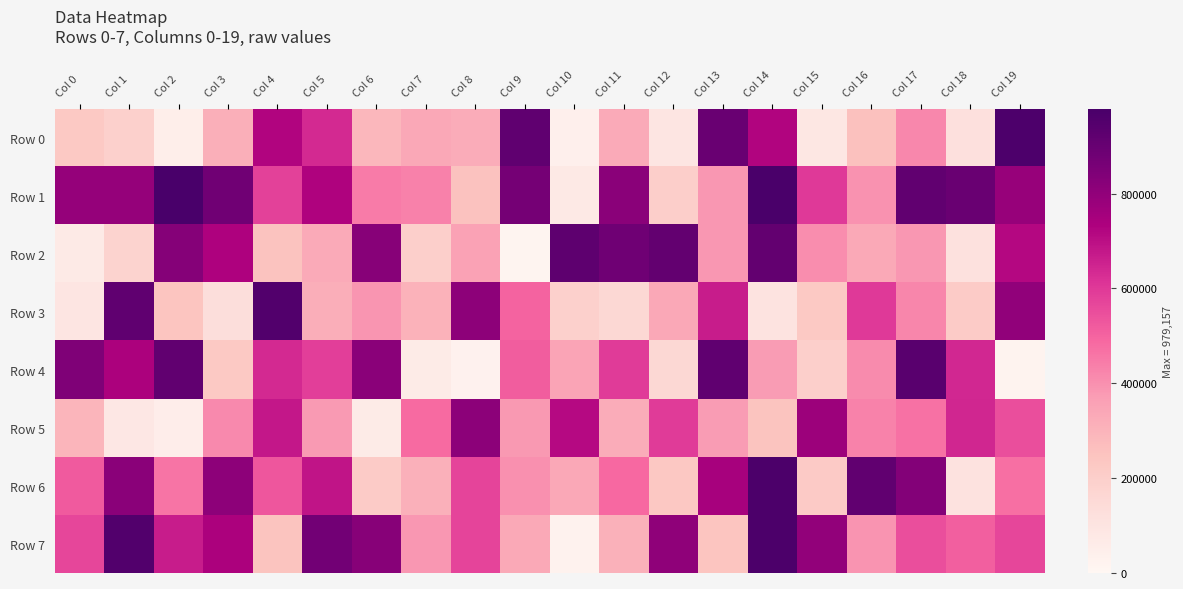

Reading left to right, what are all the values shown in this chart?

Row 0: Col 0=225917	Col 1=193888	Col 2=47051	Col 3=315153	Col 4=723538	Col 5=635916	Col 6=287004	Col 7=339119	Col 8=323548	Col 9=919765	Col 10=39462	Col 11=329865	Col 12=93942	Col 13=896386	Col 14=724788	Col 15=87765	Col 16=258834	Col 17=420672	Col 18=120301	Col 19=967155
Row 1: Col 0=789356	Col 1=791047	Col 2=979157	Col 3=876540	Col 4=578116	Col 5=729368	Col 6=445797	Col 7=435612	Col 8=253020	Col 9=866129	Col 10=76074	Col 11=815879	Col 12=201497	Col 13=382655	Col 14=975276	Col 15=599253	Col 16=395879	Col 17=917303	Col 18=897579	Col 19=784434
Row 2: Col 0=69182	Col 1=182520	Col 2=829571	Col 3=730572	Col 4=250484	Col 5=330795	Col 6=822749	Col 7=197001	Col 8=358351	Col 9=12057	Col 10=922322	Col 11=881902	Col 12=913856	Col 13=386258	Col 14=912296	Col 15=408831	Col 16=335555	Col 17=385784	Col 18=116433	Col 19=718070
Row 3: Col 0=95612	Col 1=919598	Col 2=242378	Col 3=130327	Col 4=954953	Col 5=319536	Col 6=389251	Col 7=305186	Col 8=808488	Col 9=499115	Col 10=193267	Col 11=160136	Col 12=337684	Col 13=667180	Col 14=106882	Col 15=226737	Col 16=599954	Col 17=424148	Col 18=217520	Col 19=802387
Row 4: Col 0=842420	Col 1=734871	Col 2=914471	Col 3=228210	Col 4=635070	Col 5=587624	Col 6=814988	Col 7=62225	Col 8=27628	Col 9=513772	Col 10=349564	Col 11=594889	Col 12=157212	Col 13=919901	Col 14=371200	Col 15=197987	Col 16=411052	Col 17=933570	Col 18=639404	Col 19=21741
Row 5: Col 0=298040	Col 1=81164	Col 2=50998	Col 3=413477	Col 4=677925	Col 5=376782	Col 6=62249	Col 7=485619	Col 8=811238	Col 9=380299	Col 10=711956	Col 11=324461	Col 12=596670	Col 13=372724	Col 14=244892	Col 15=773209	Col 16=431524	Col 17=468081	Col 18=642692	Col 19=550337
Row 6: Col 0=520314	Col 1=816934	Col 2=462286	Col 3=807875	Col 4=527981	Col 5=686439	Col 6=215775	Col 7=312518	Col 8=570532	Col 9=400230	Col 10=338054	Col 11=487206	Col 12=232352	Col 13=749601	Col 14=968640	Col 15=218547	Col 16=916156	Col 17=831216	Col 18=109321	Col 19=472362
Row 7: Col 0=566736	Col 1=952420	Col 2=666118	Col 3=737766	Col 4=246075	Col 5=872271	Col 6=825113	Col 7=384484	Col 8=572167	Col 9=333675	Col 10=24445	Col 11=309428	Col 12=804983	Col 13=243402	Col 14=971017	Col 15=798354	Col 16=393696	Col 17=548977	Col 18=512323	Col 19=568942